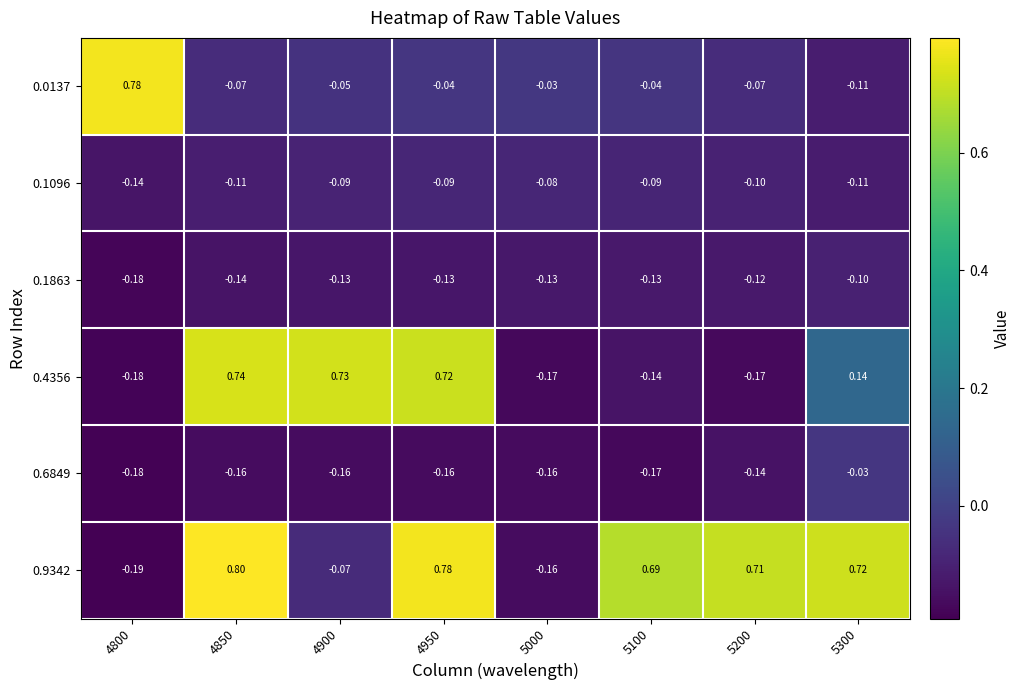

How many data points in 0.4356 are above 0?

4